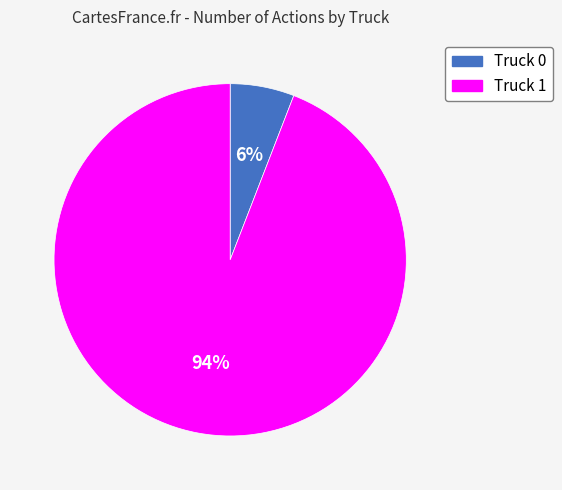

Which has a higher value, Truck 0 or Truck 1?

Truck 1